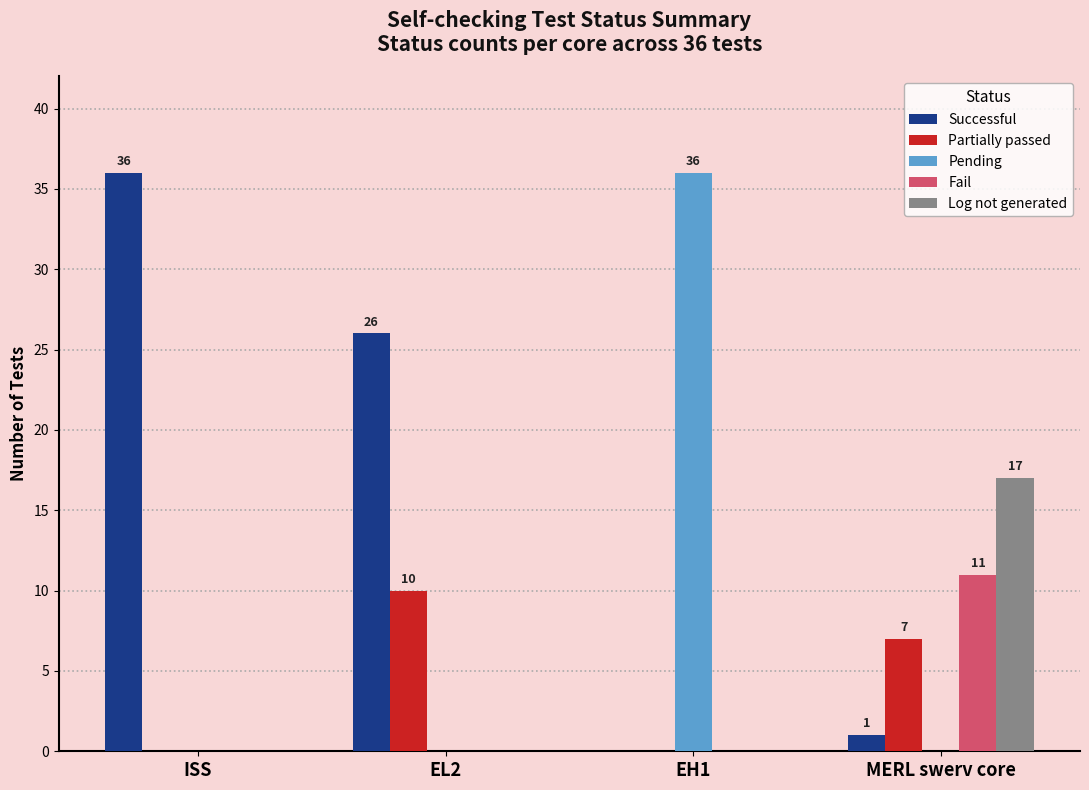

What is the maximum value for Log not generated?

17